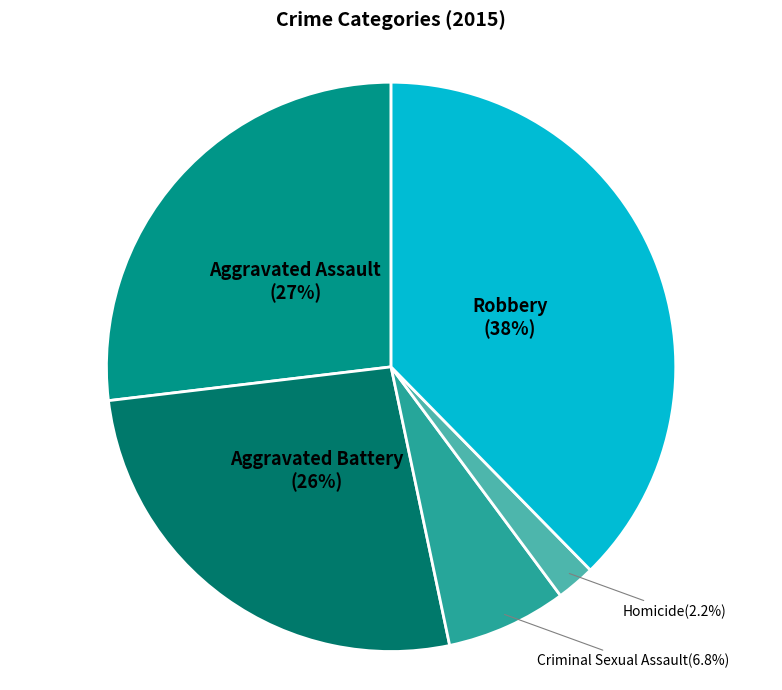

What is the smallest slice in the pie chart?

Homicide